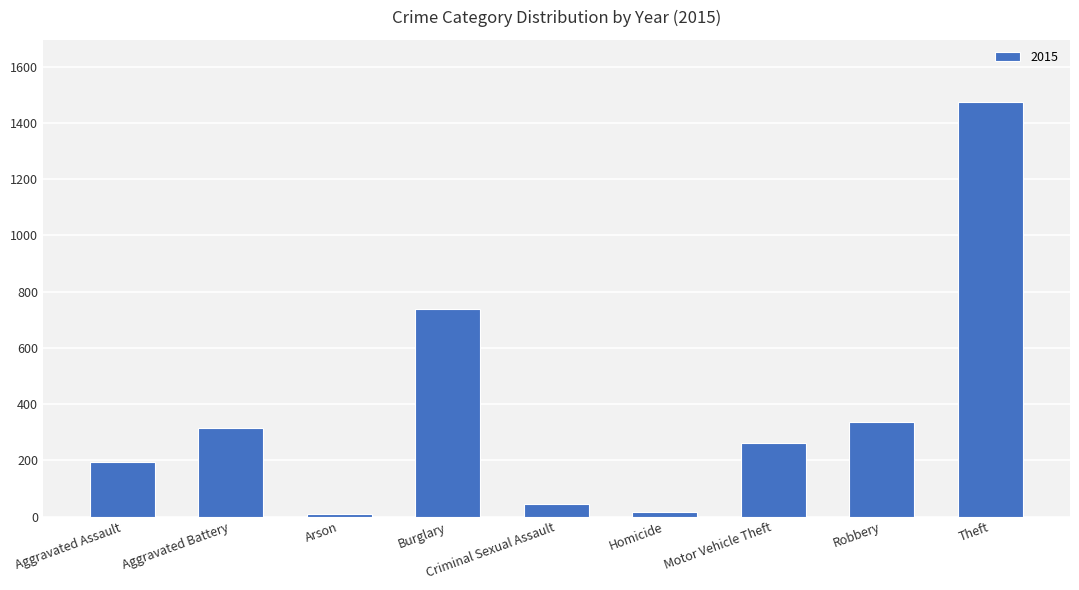

Read the value at Robbery, to the nearest 100.

300